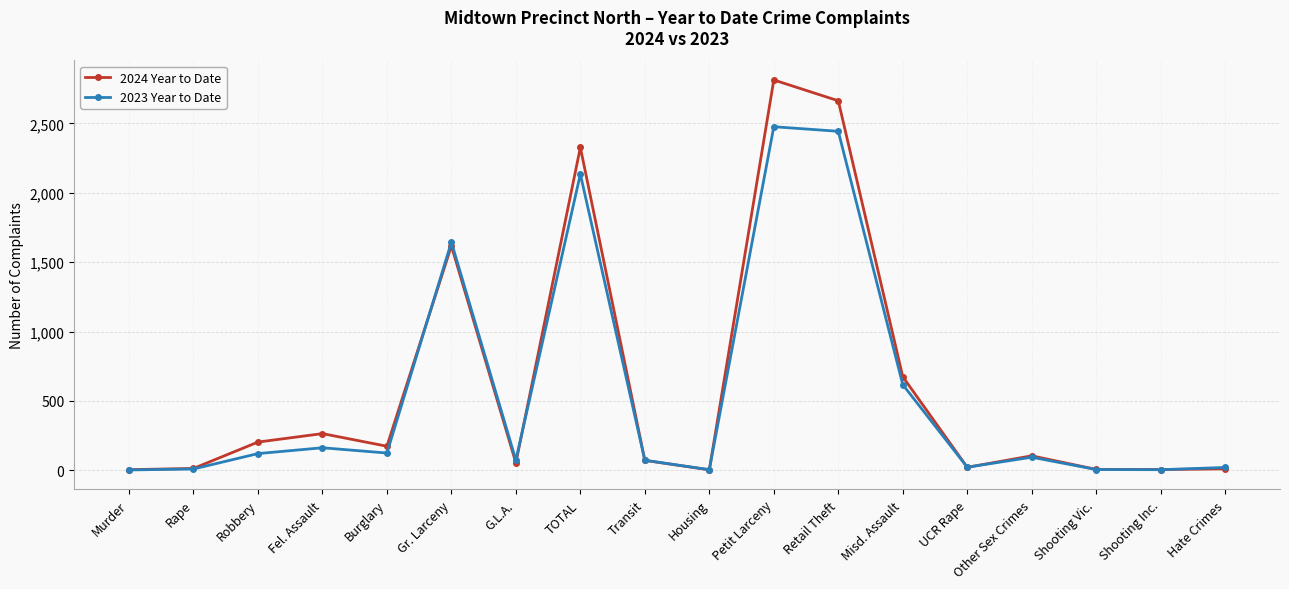

List the series in order of their peak value, lowest first.

2023 Year to Date, 2024 Year to Date